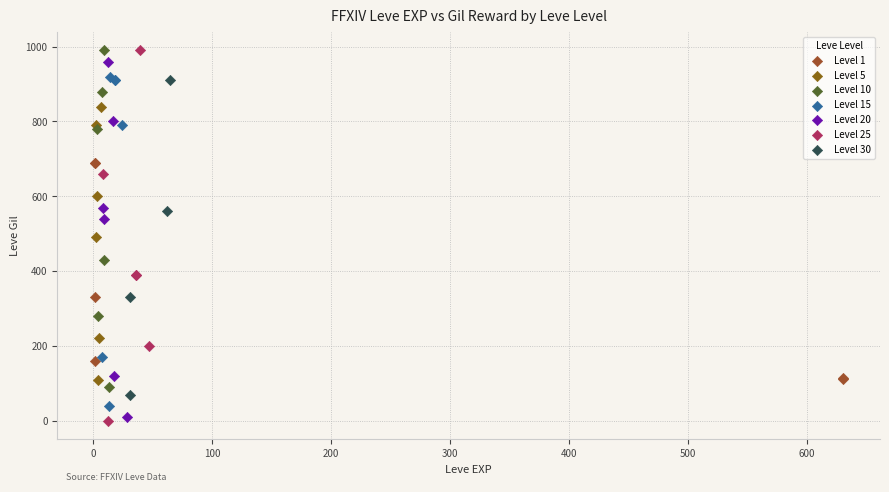

What are all the series names shown in the legend?

Level 1, Level 5, Level 10, Level 15, Level 20, Level 25, Level 30